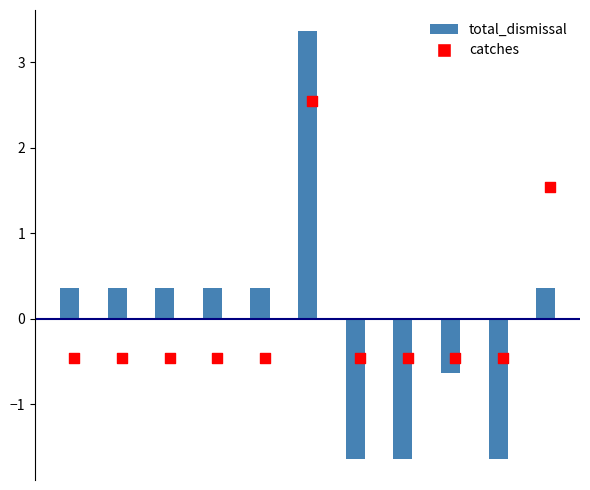

What are all the series names shown in the legend?

total_dismissal, catches